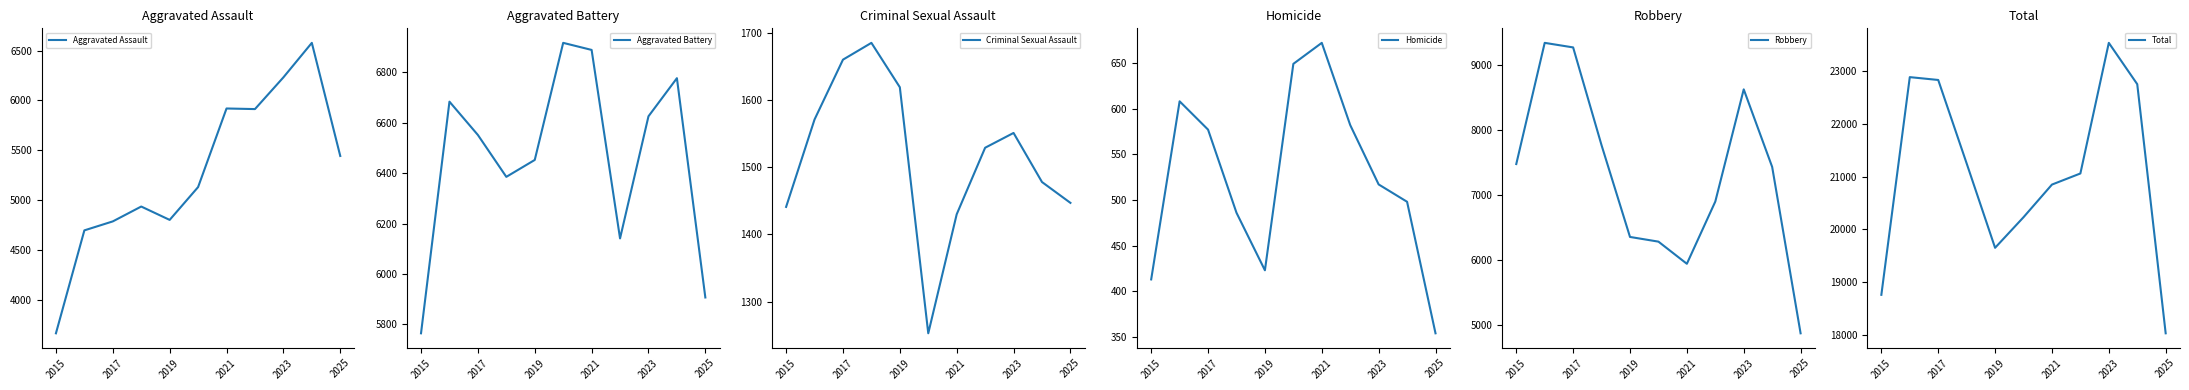

True or false: Total and Aggravated Assault intersect in this chart.

False